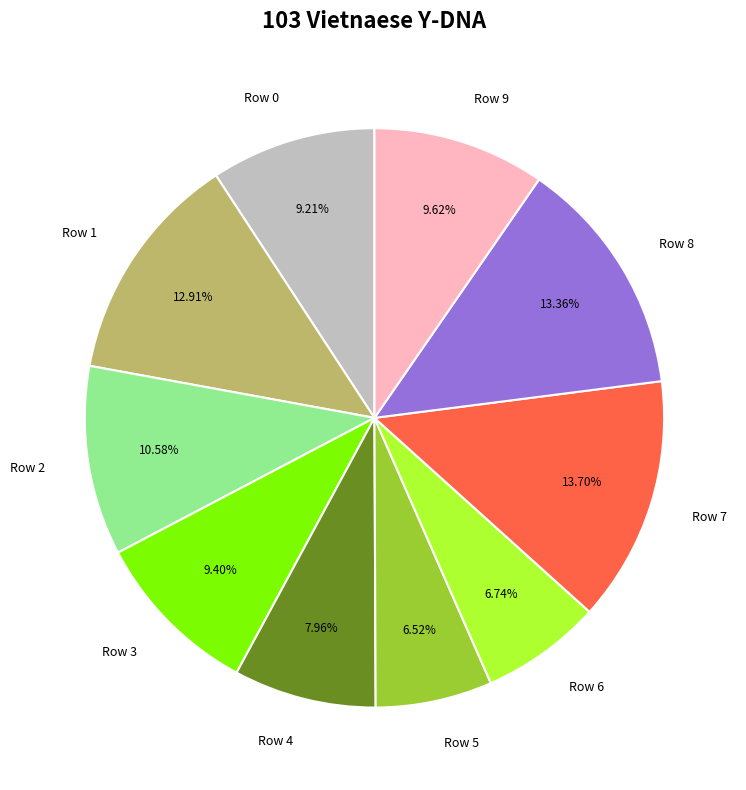

Is Row 4 the majority of the pie?

No